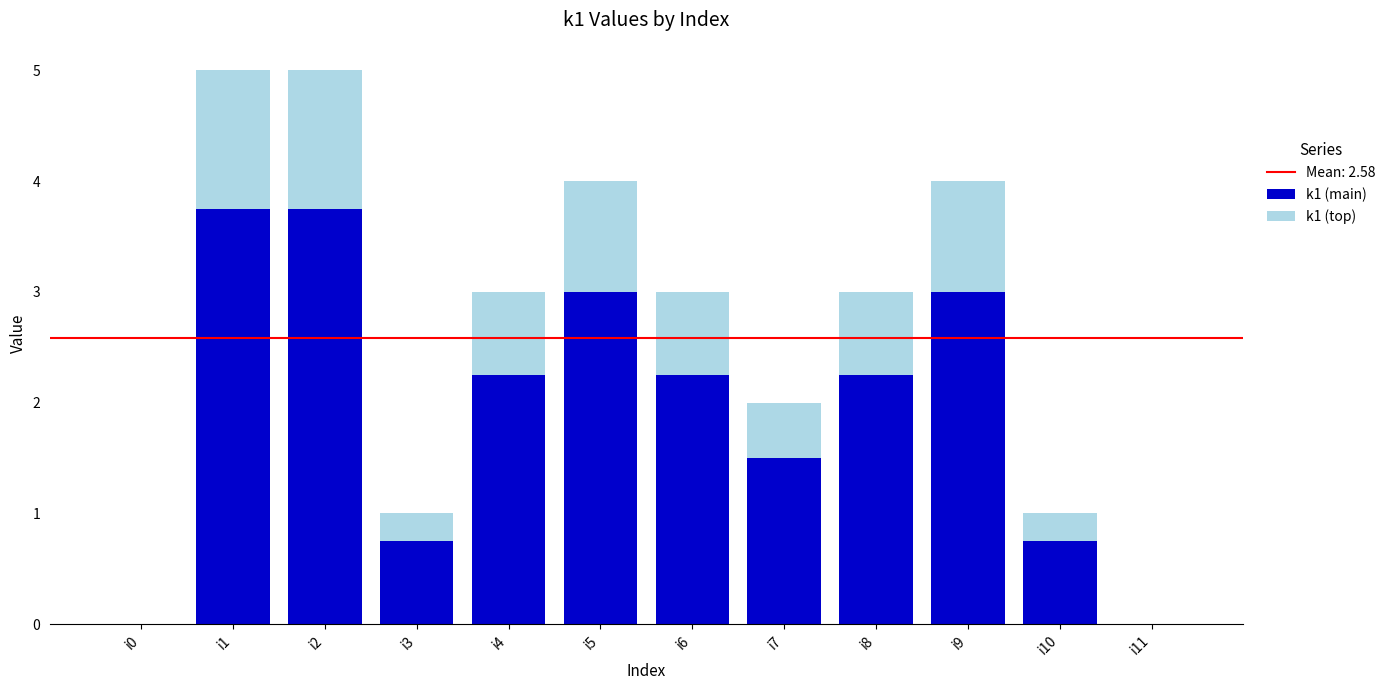

The k1 (main) series shows 6.4 at i1. True or false?

False